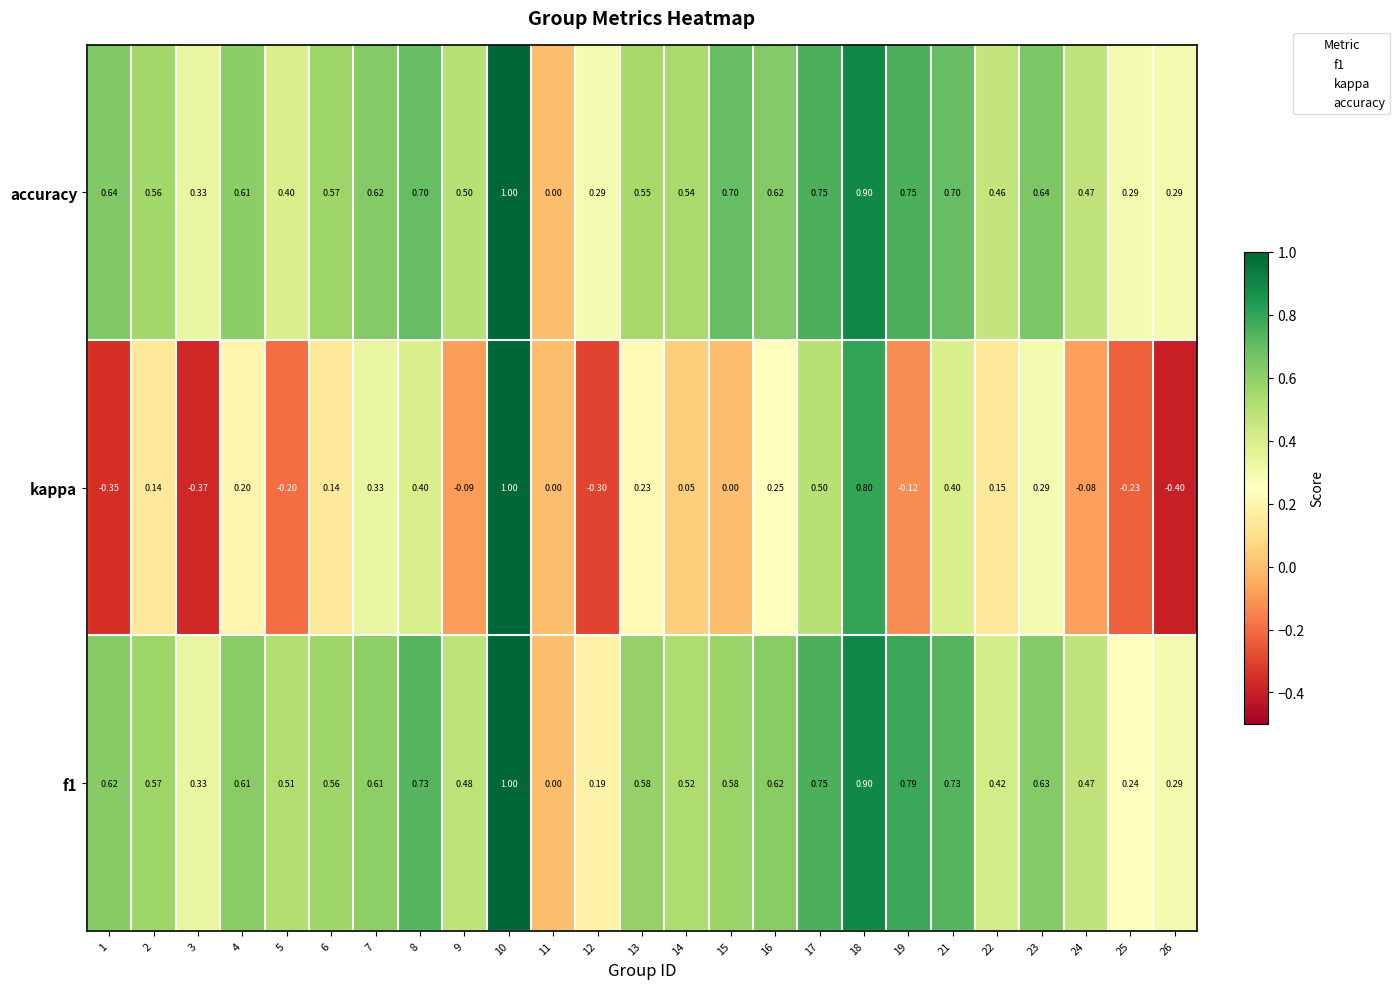

Which series has the largest total across all categories?

accuracy